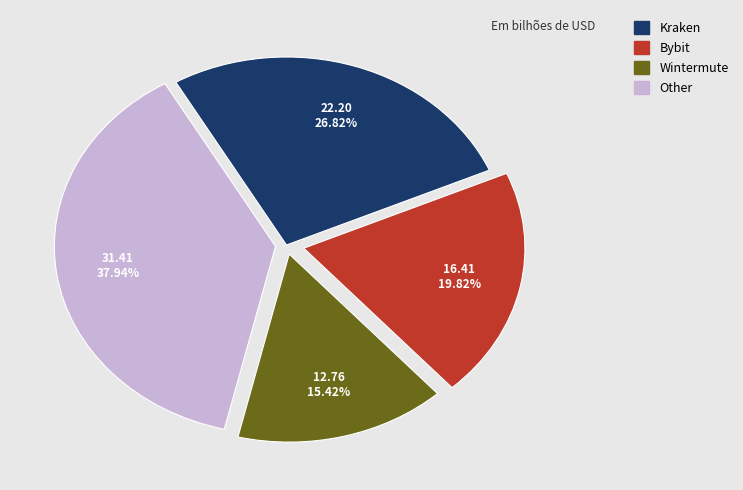

Is there a majority slice in this chart?

No